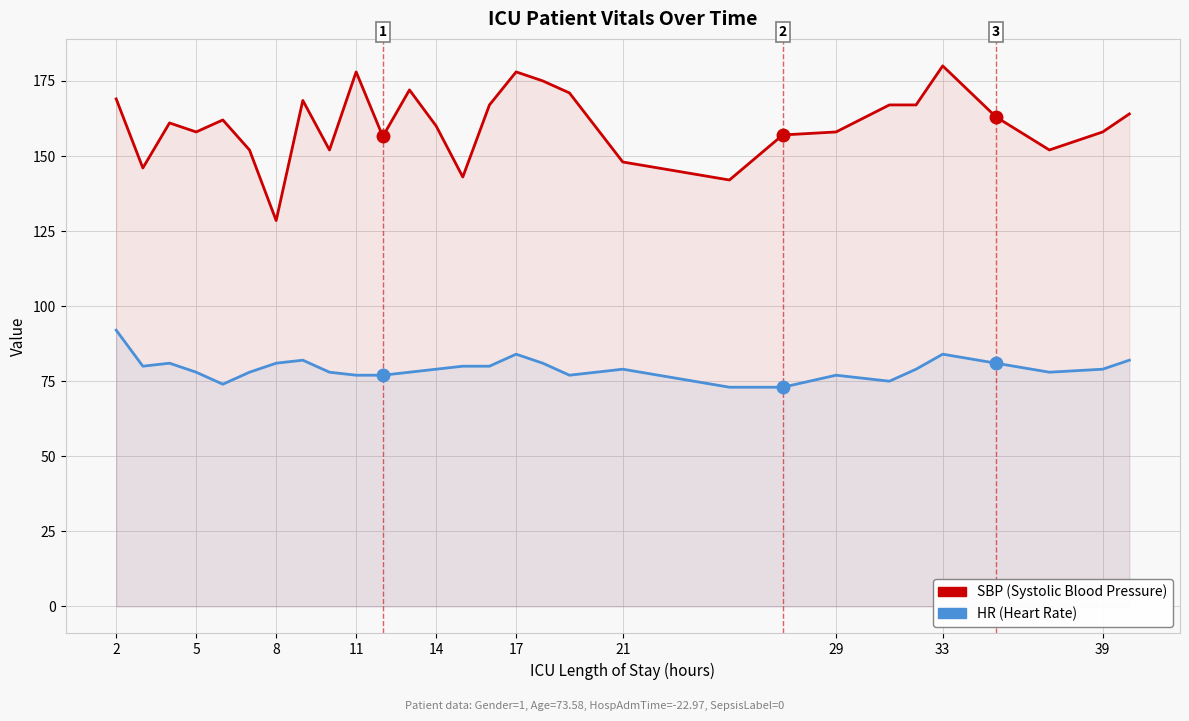

List the series in order of their peak value, highest first.

SBP (Systolic Blood Pressure), HR (Heart Rate)